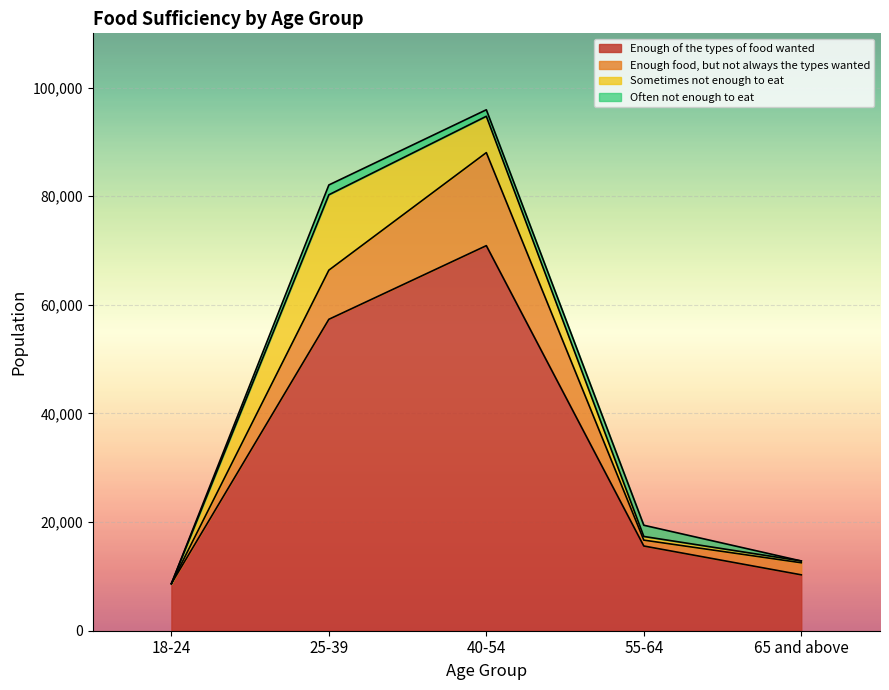

At which category does the chart reach its peak across all series?

40-54